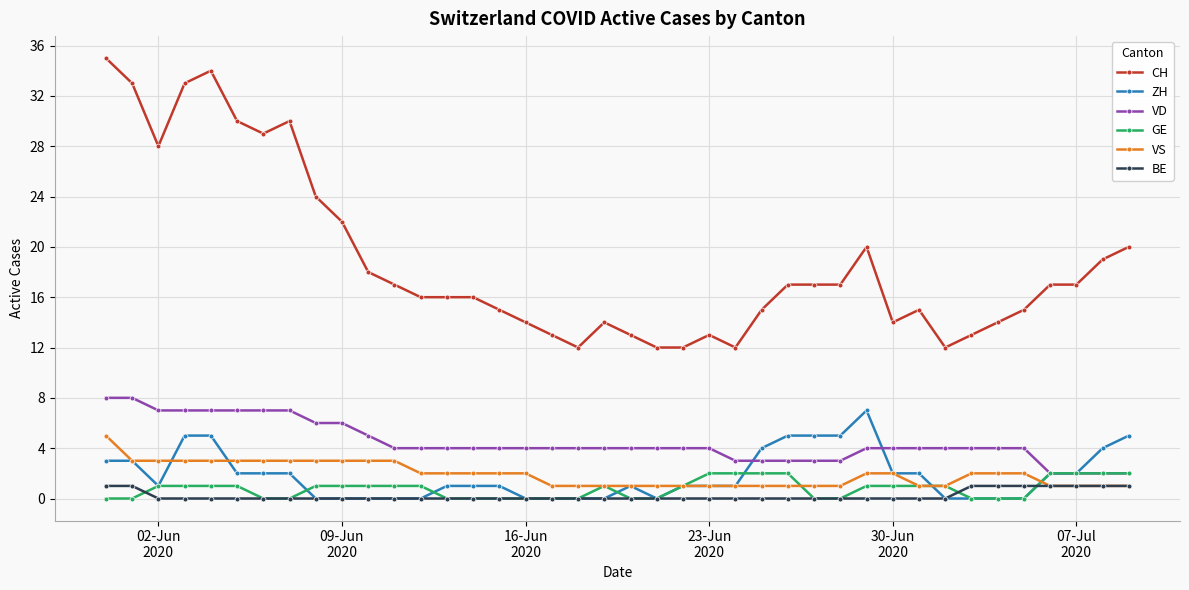

Which series has the widest spread of values?

CH